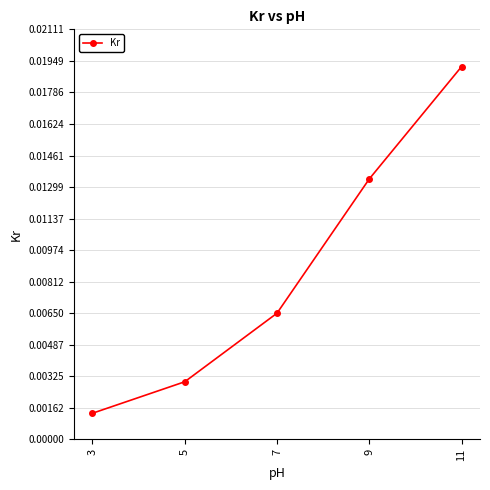

True or false: the data has more than 0 interior local peaks.

False